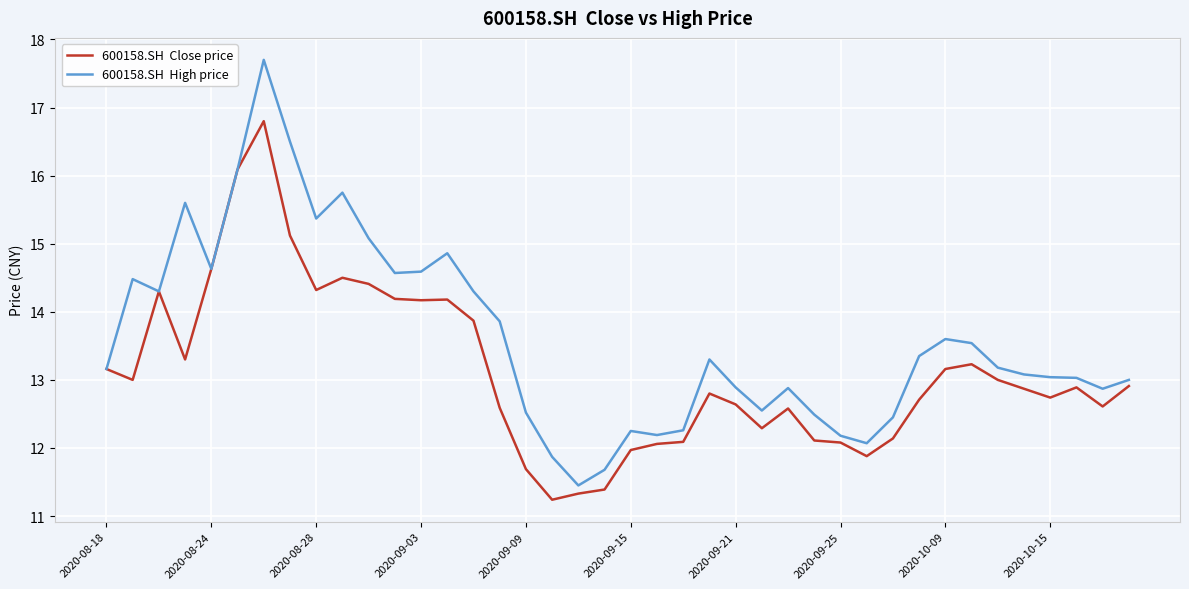

What is the minimum value shown in the chart?

11.2